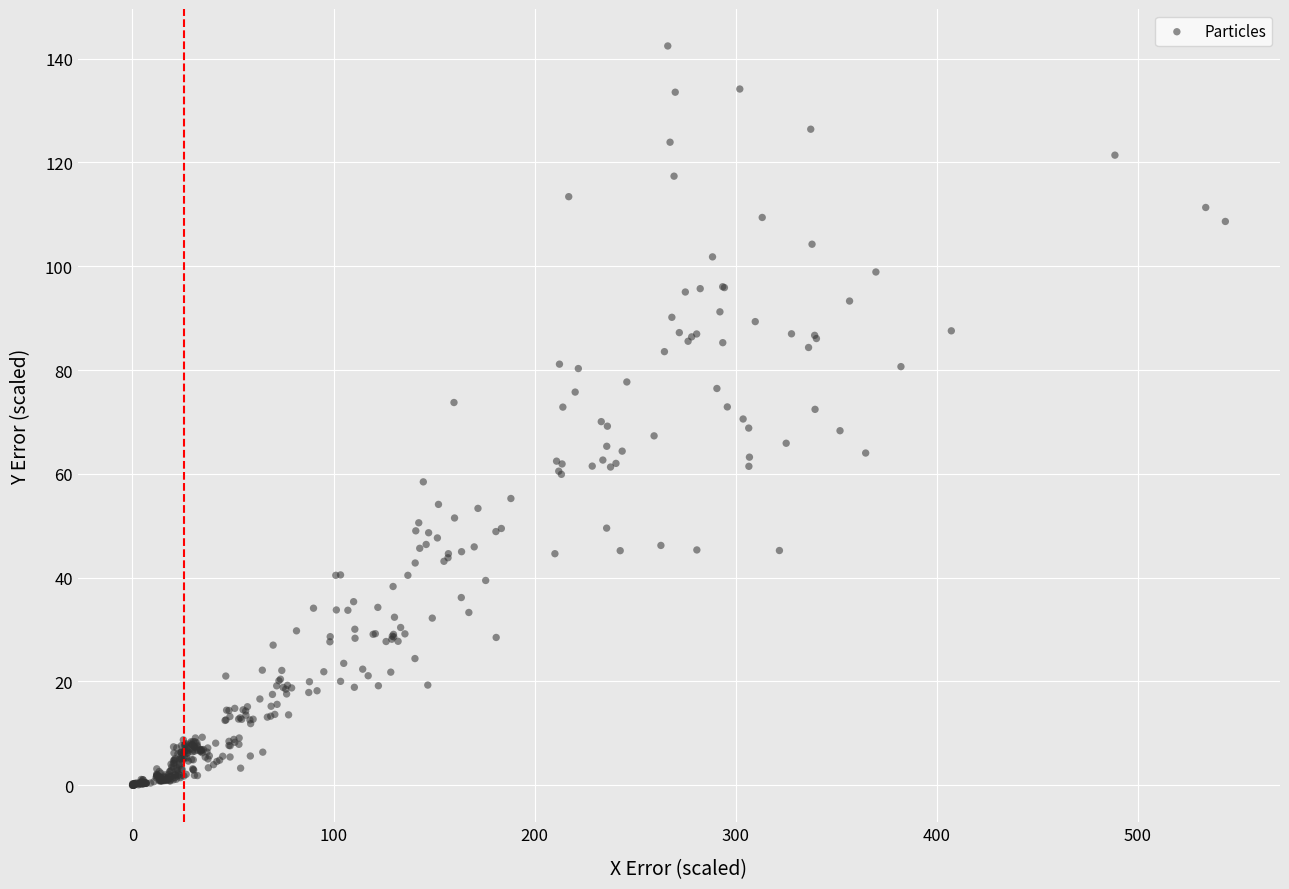

What is the range of Y values (max minus min)?

142.5